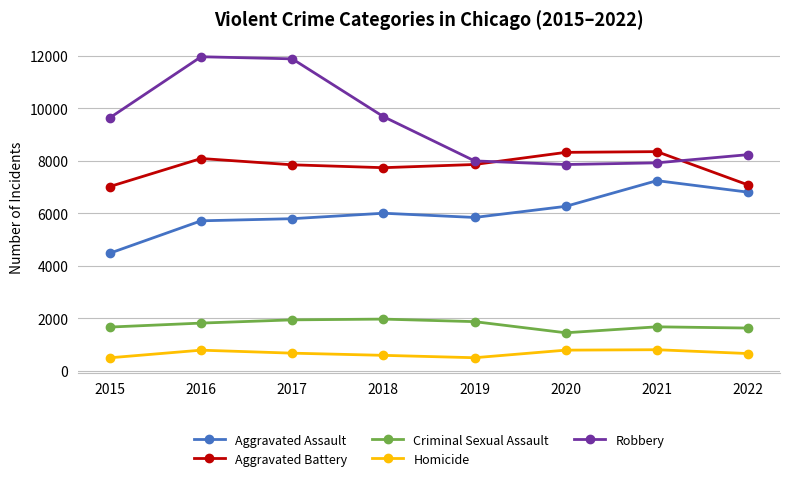

True or false: Aggravated Assault and Homicide intersect in this chart.

False